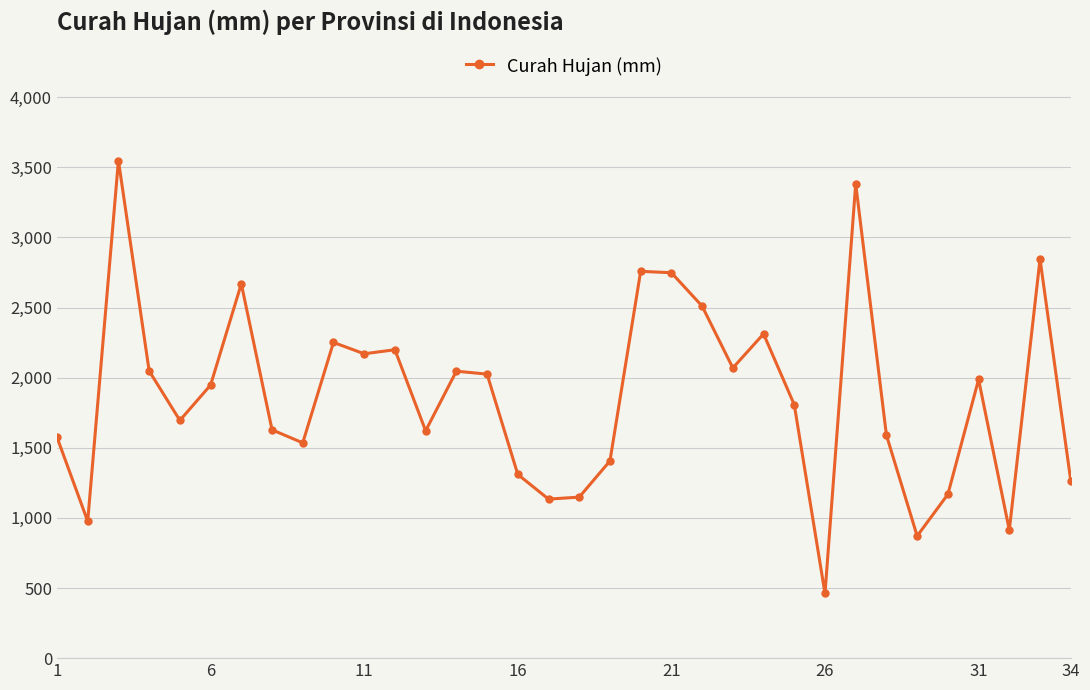

True or false: the data has more than 0 interior local peaks.

True